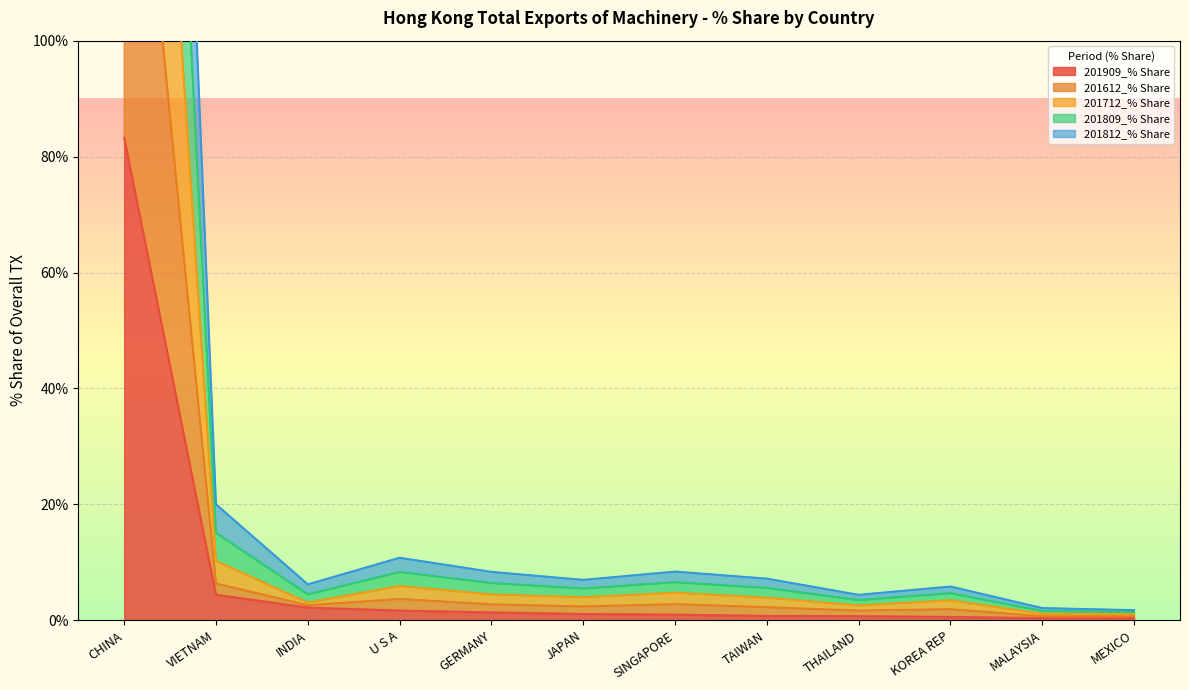

What is the difference between the highest and lowest values at SINGAPORE?

7.4